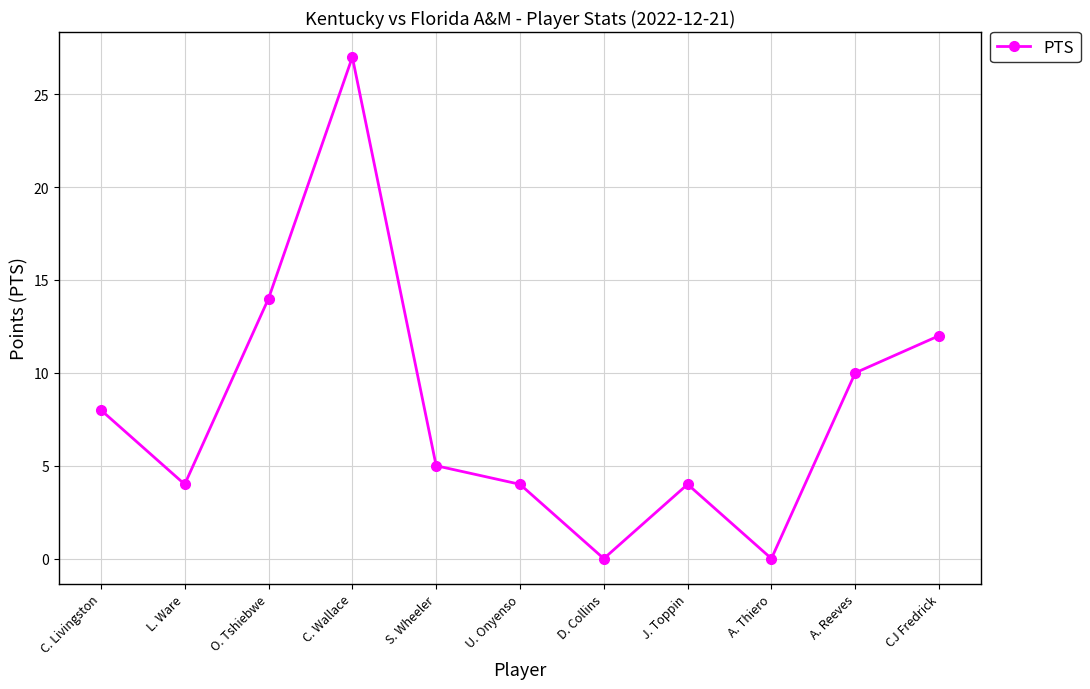

Does the chart display data point markers on the line(s)?

Yes